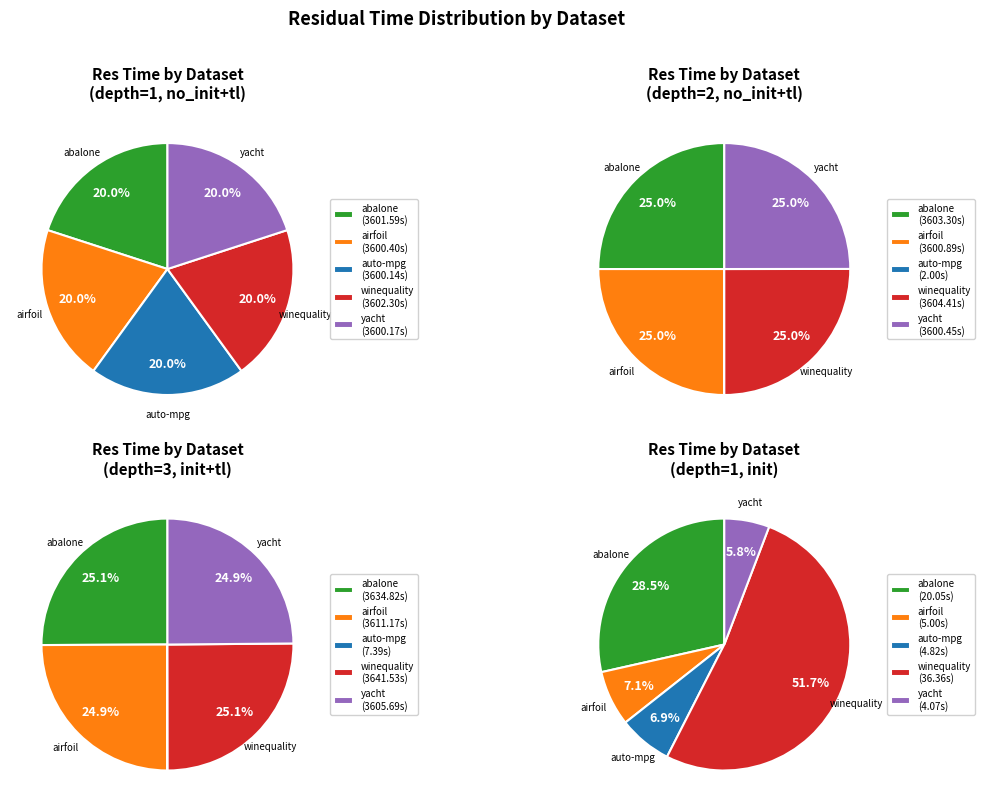

What is the total percentage of abalone_reg.csv and yacht_hydrodynamics_reg.csv?

40.0%